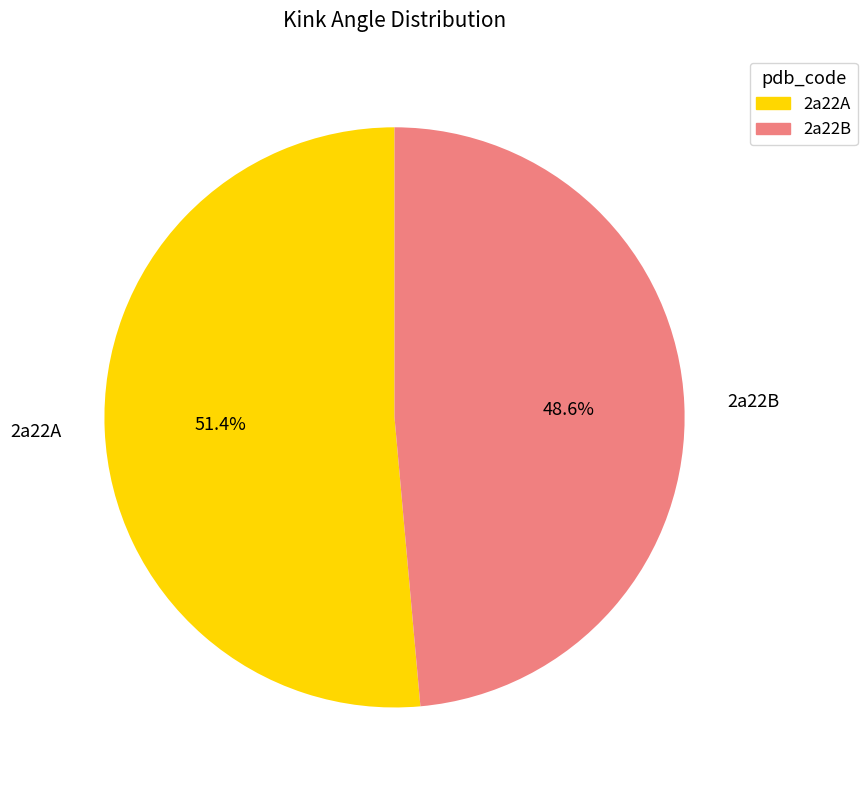

To the nearest percent, what is the average slice percentage?

50%